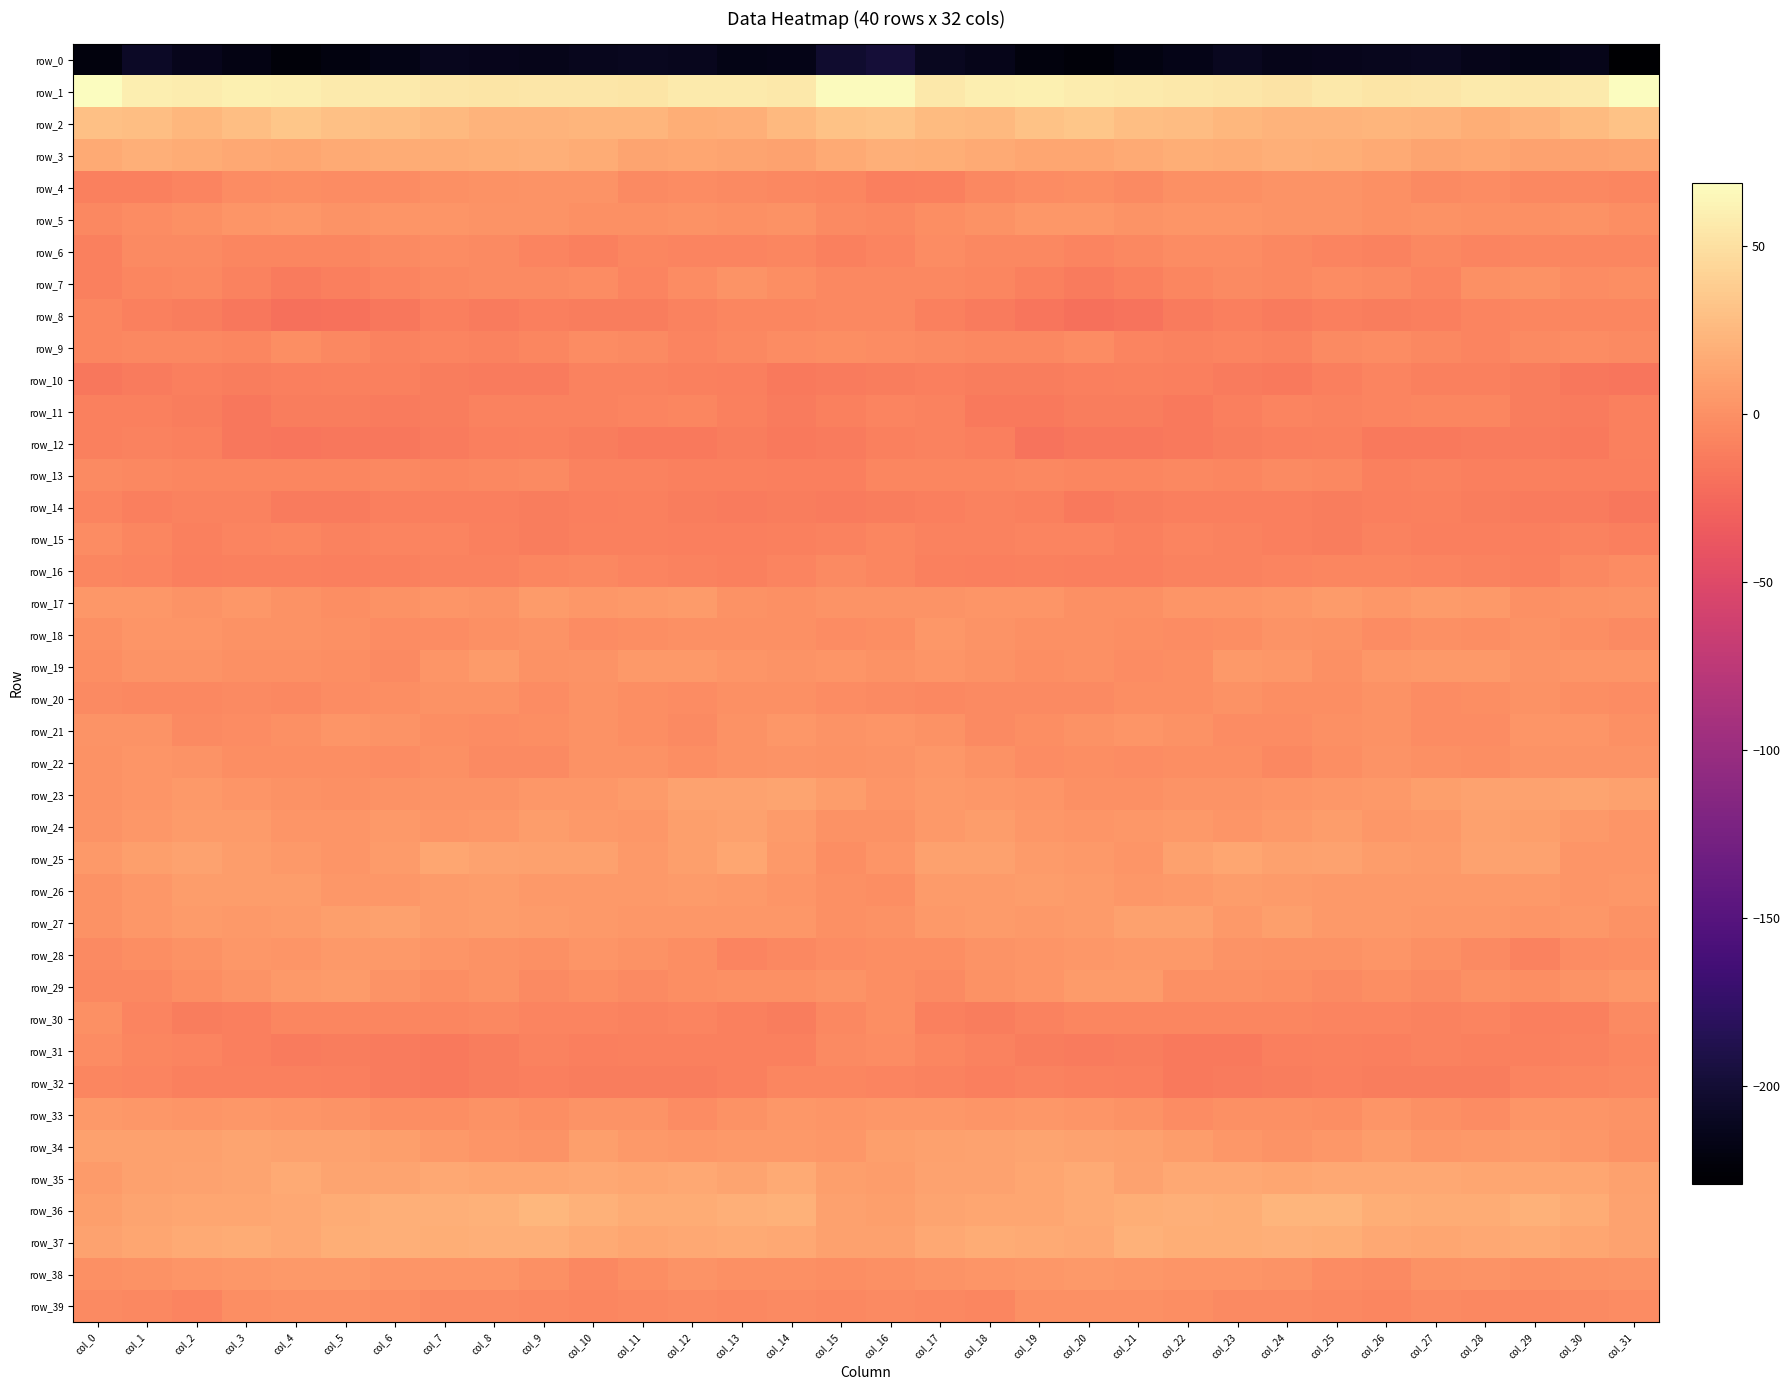

Is it true that row_15 equals -2.6 at col_1?

False